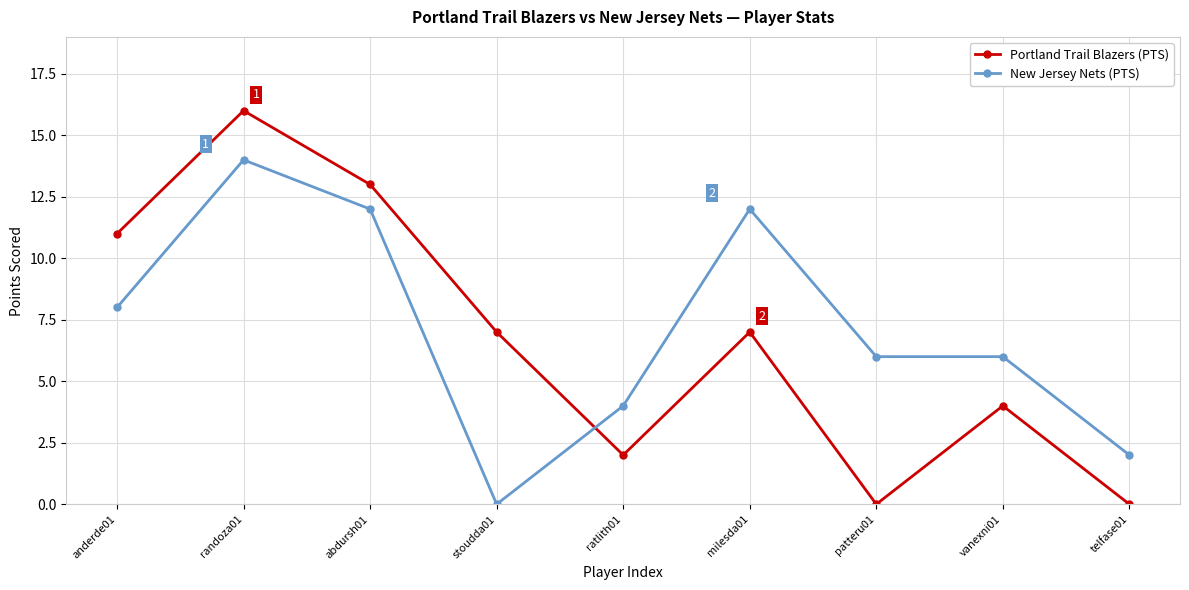

Reading left to right, transcribe all the data shown in this chart.

Portland Trail Blazers (PTS): 11	16	13	7	2	7	0	4	0
New Jersey Nets (PTS): 8	14	12	0	4	12	6	6	2